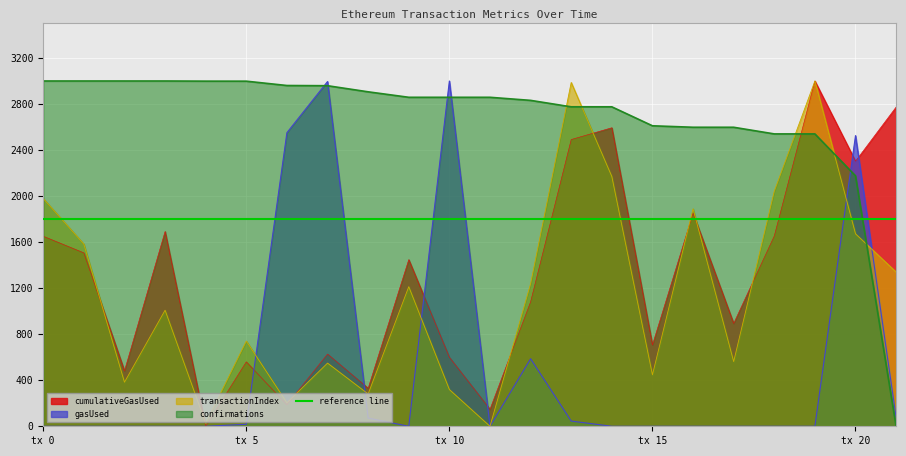

True or false: cumulativeGasUsed has a value of 2303.4 at tx 20.

True